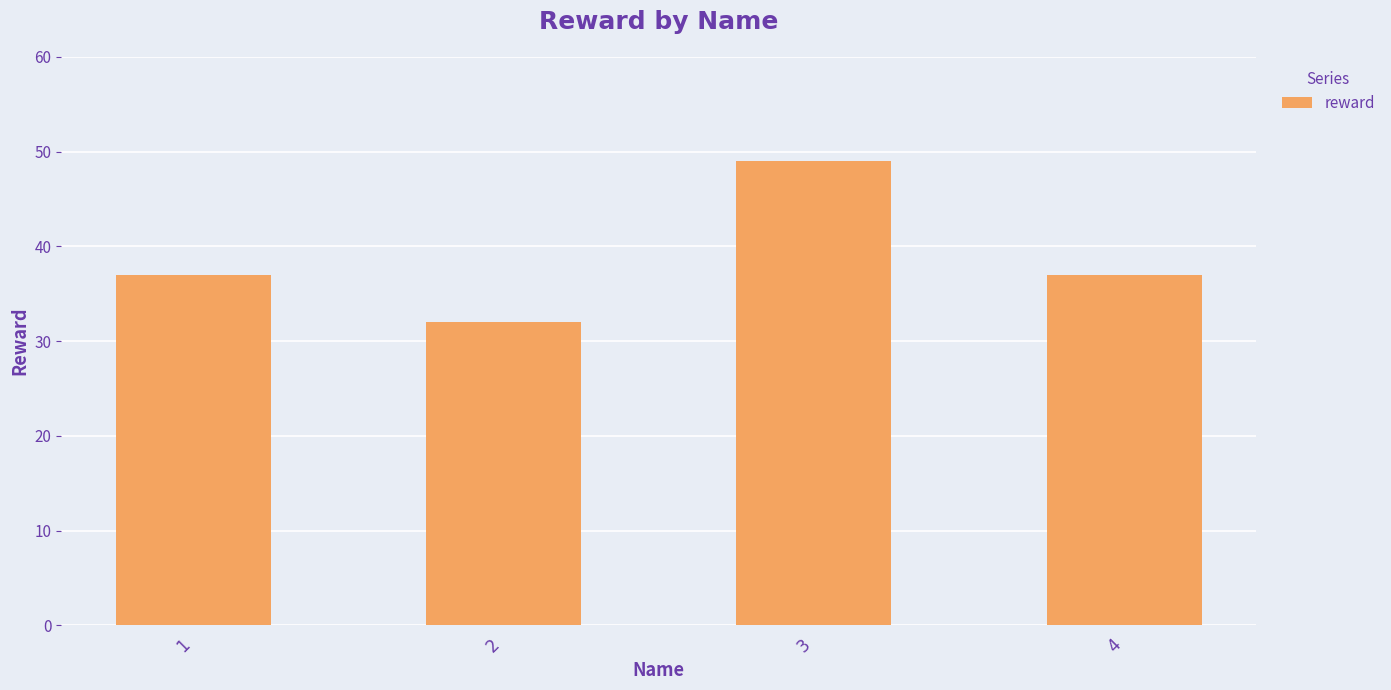

What is the difference between the maximum and second lowest values?

12